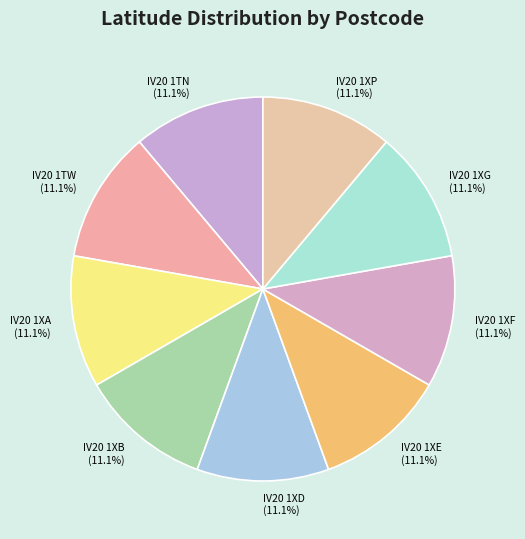

Combined, what portion of the pie is IV20 1XE and IV20 1XG?

22.2%